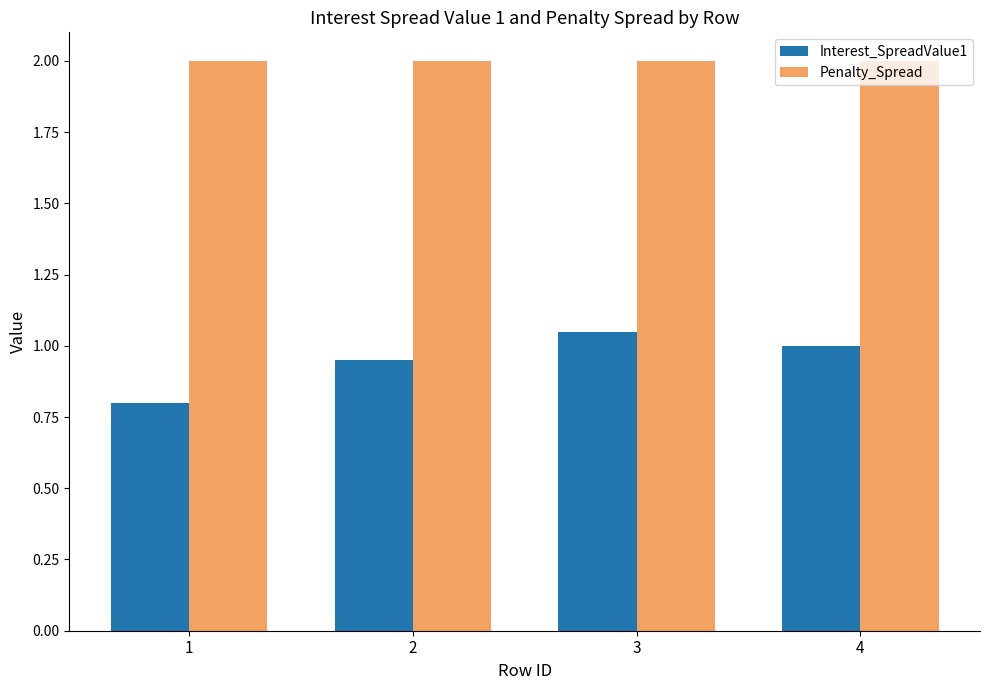

Is the value of Penalty_Spread at 1 greater than the value of Interest_SpreadValue1 at 1?

Yes